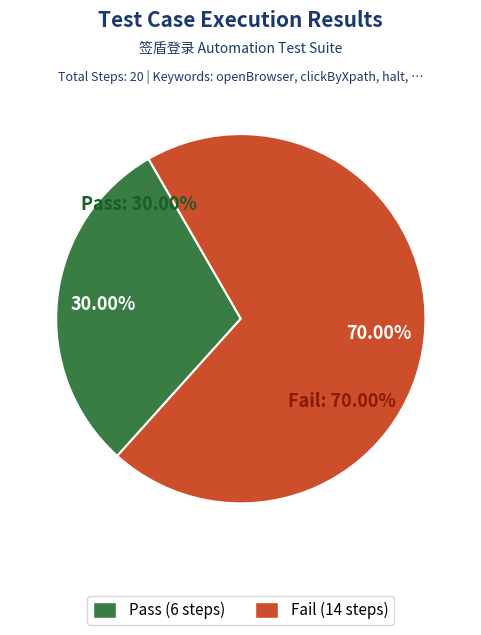

Do Fail and Pass together represent more than half of the pie?

Yes